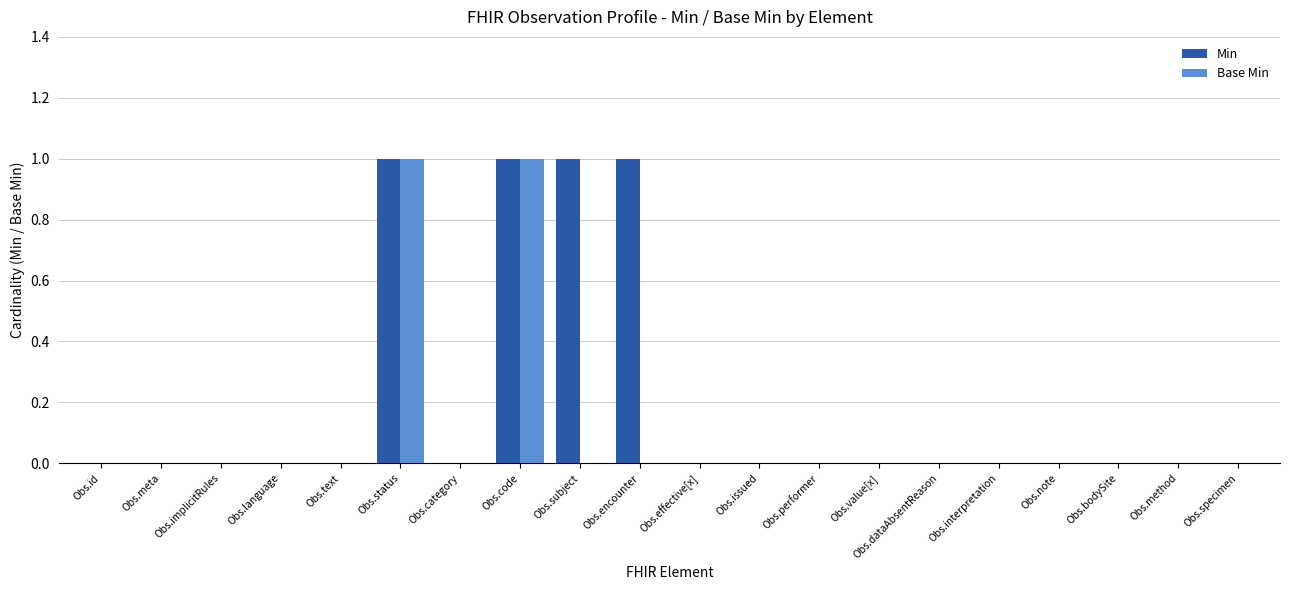

What is the highest value of the Base Min series?

1